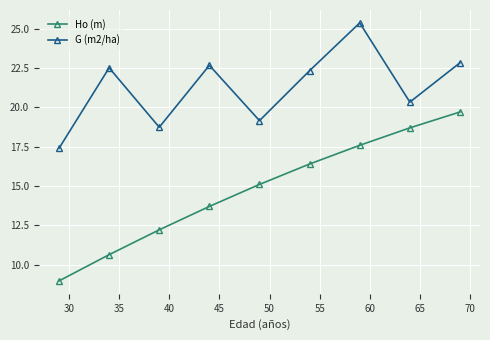

Which series has the widest spread of values?

Ho (m)